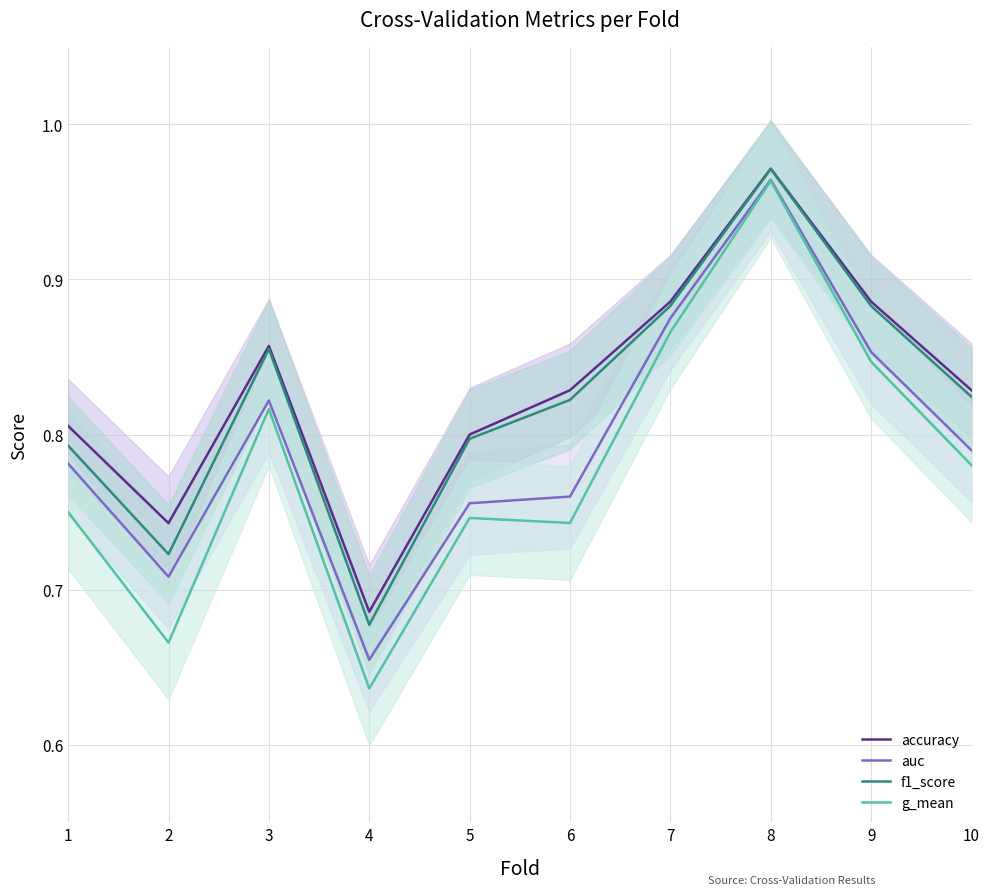

Count the number of data series in this chart.

4